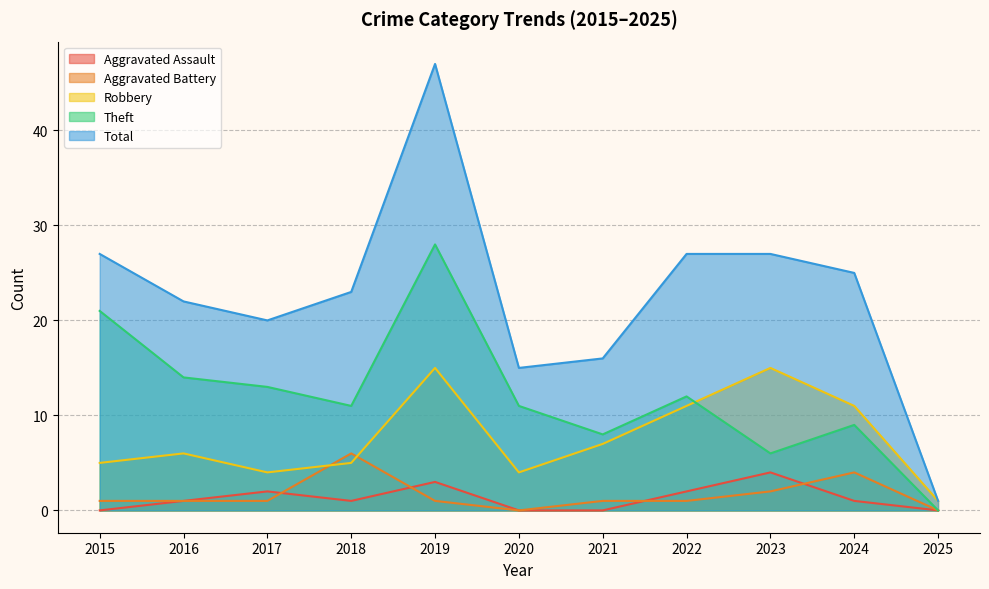

How many lines are shown in the chart?

5